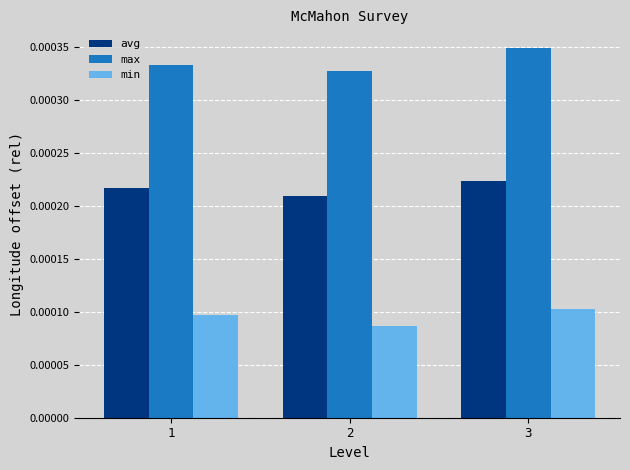

List the series in order of their peak value, lowest first.

min, avg, max